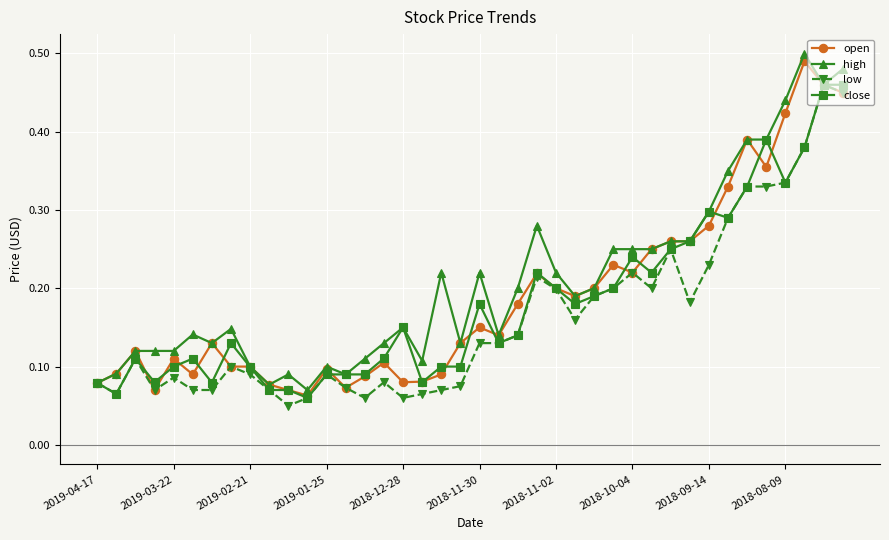

At how many categories does at least one series exceed 0?

40